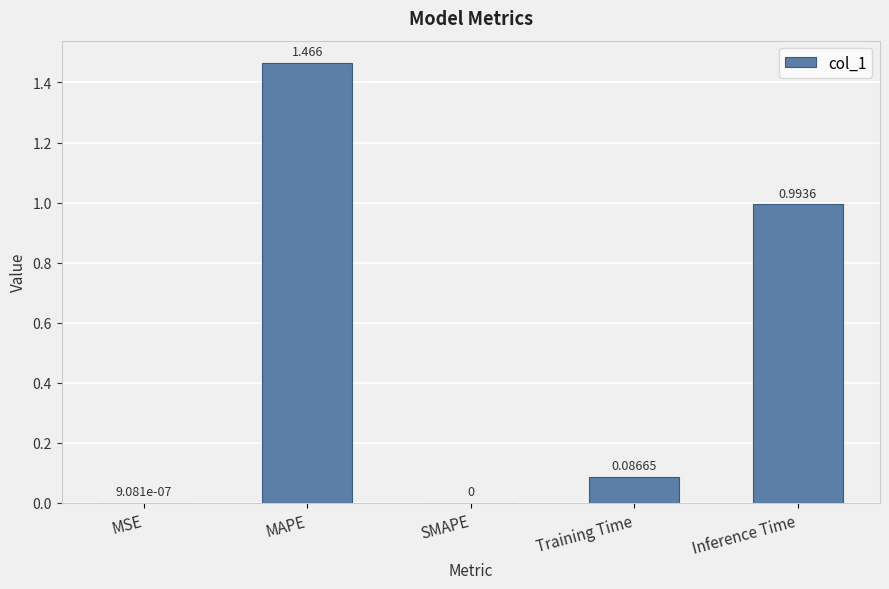

Which label corresponds to the largest value in the chart?

MAPE